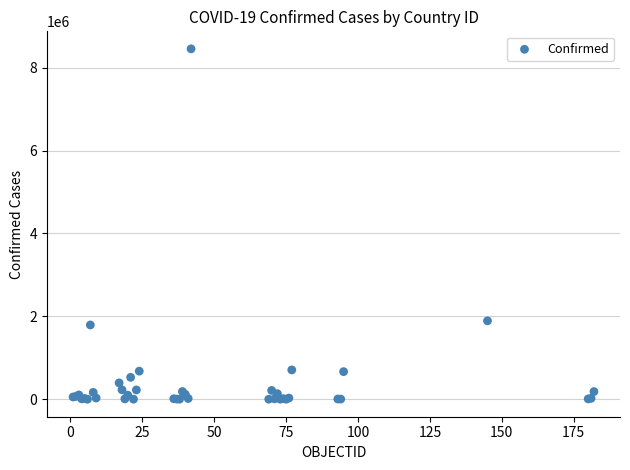

What Y value in the scatter plot is closest to 4227616?

1891034